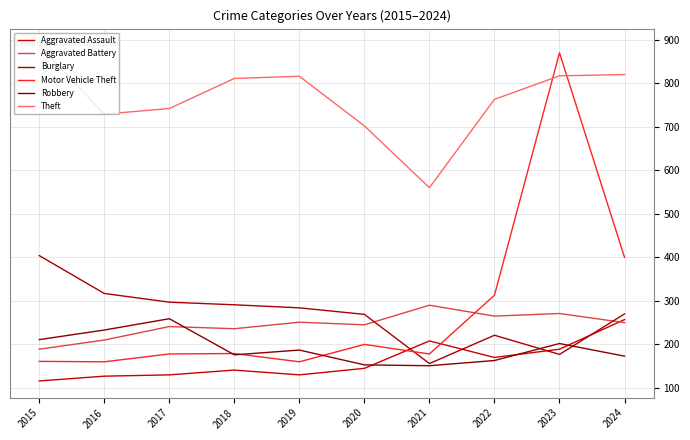

Does the chart have visible grid lines?

Yes